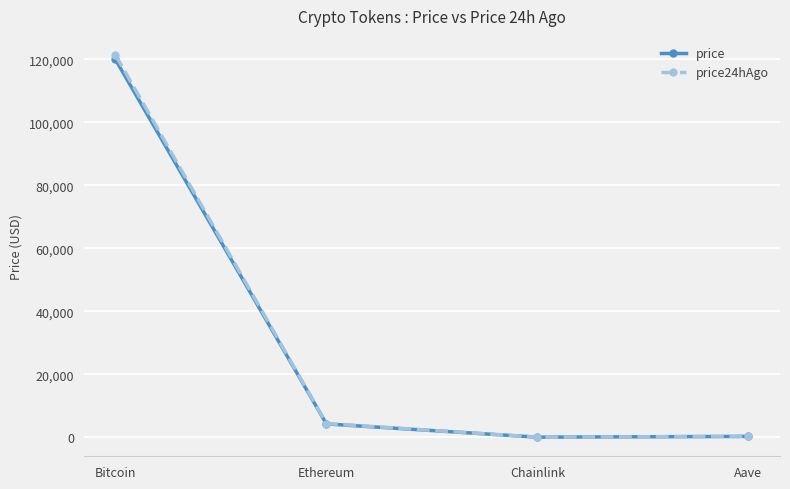

Which series has the largest range (max minus min)?

price24hAgo